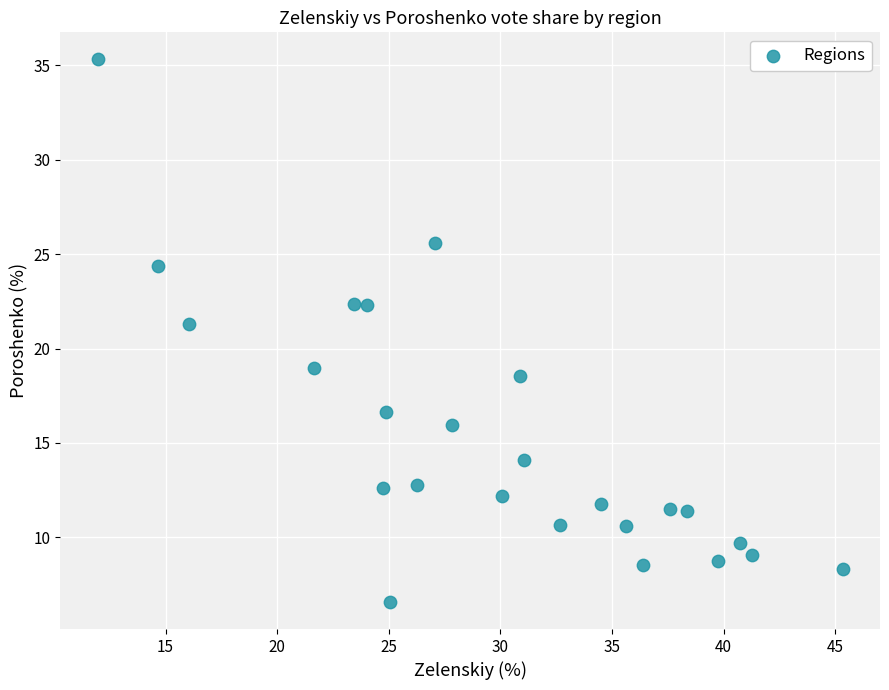

What is the range of X values (max minus min)?

33.4